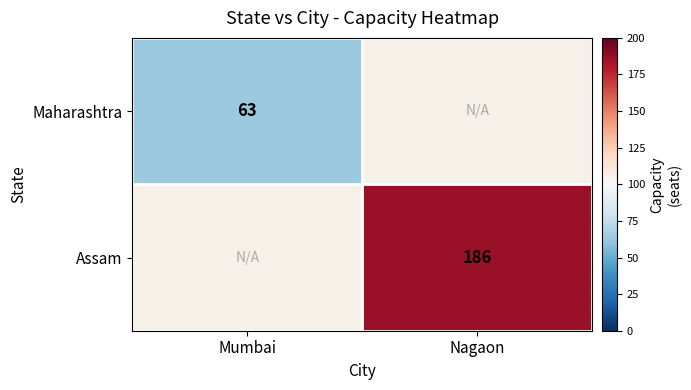

Is the value of Maharashtra at Mumbai greater than the value of Assam at Nagaon?

No